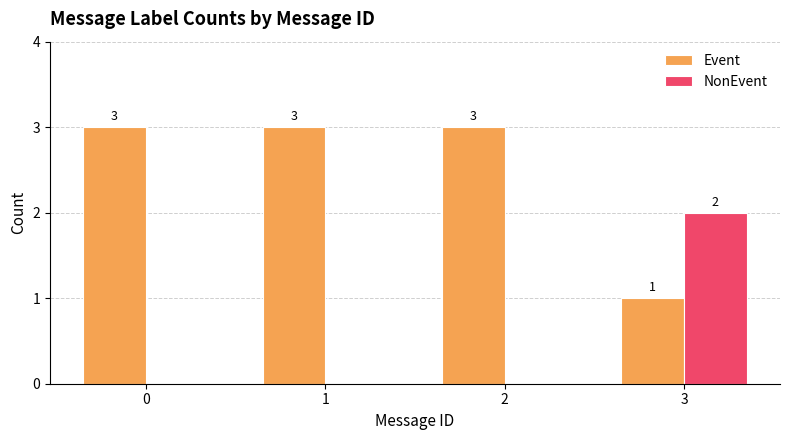

Is the value of NonEvent at 3 greater than the value of Event at 2?

No